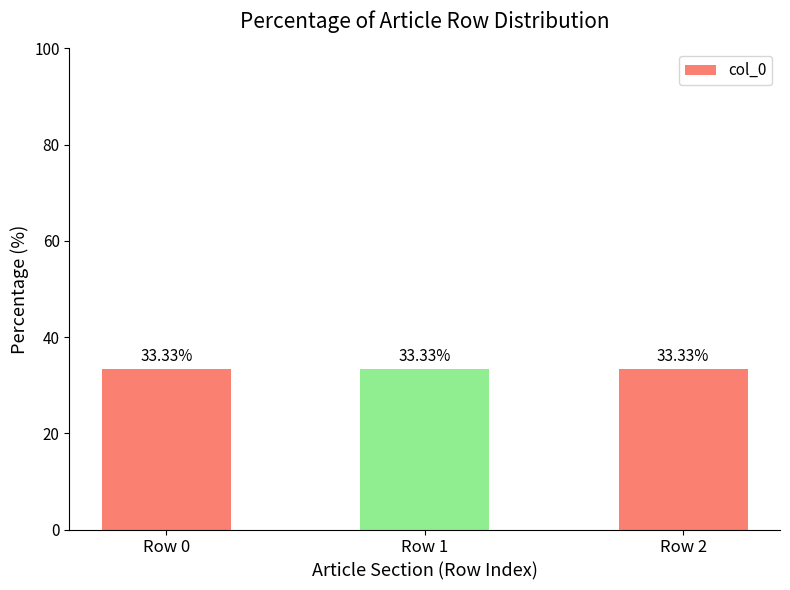

Which category has the highest value across all series?

Row 2